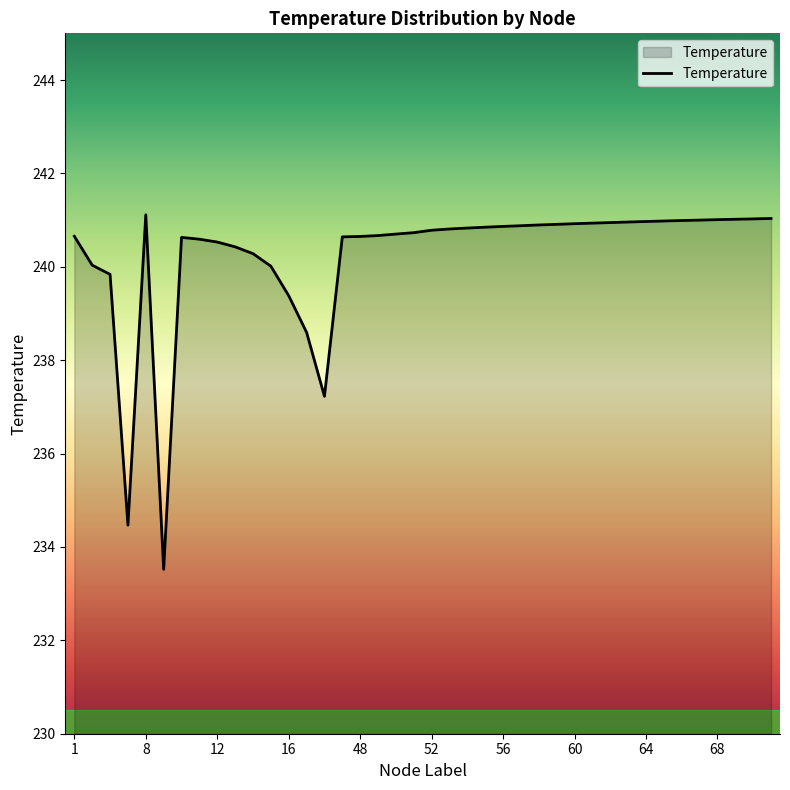

What is the minimum value shown in the chart?

233.5